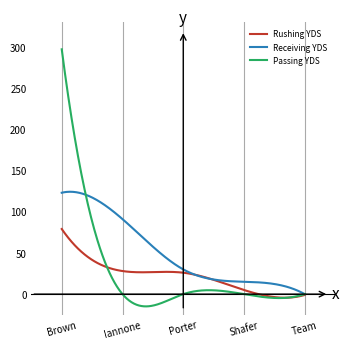

Rank the series by their maximum value, from highest to lowest.

Passing YDS, Receiving YDS, Rushing YDS